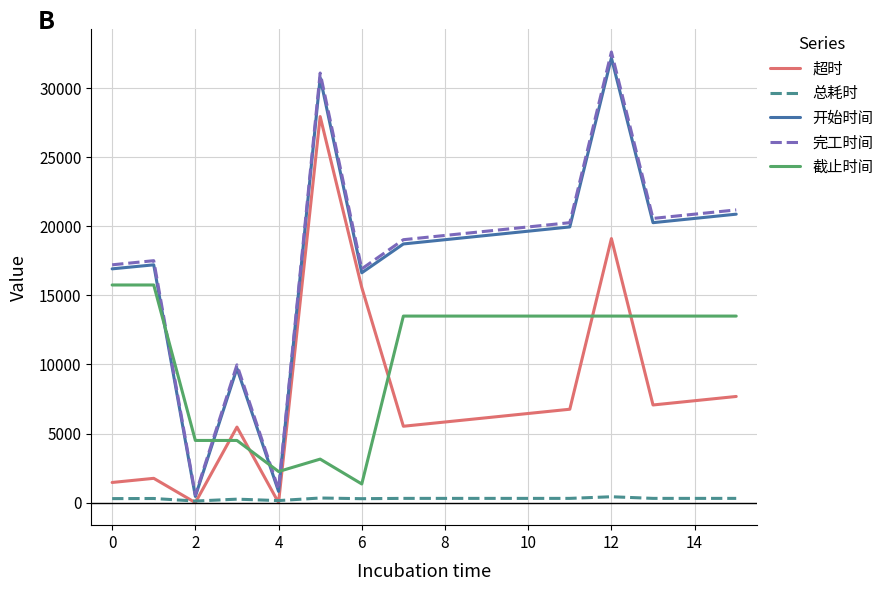

What is the highest value of the 开始时间 series?

32183